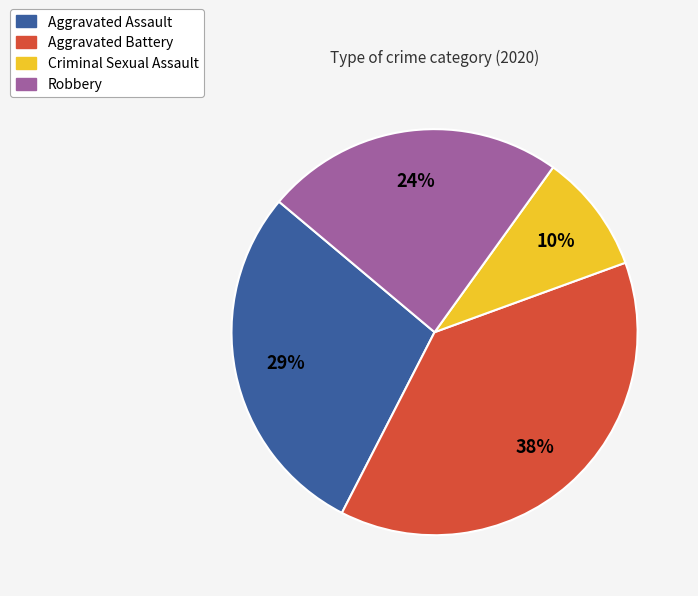

To the nearest percent, what is the average slice percentage?

25%